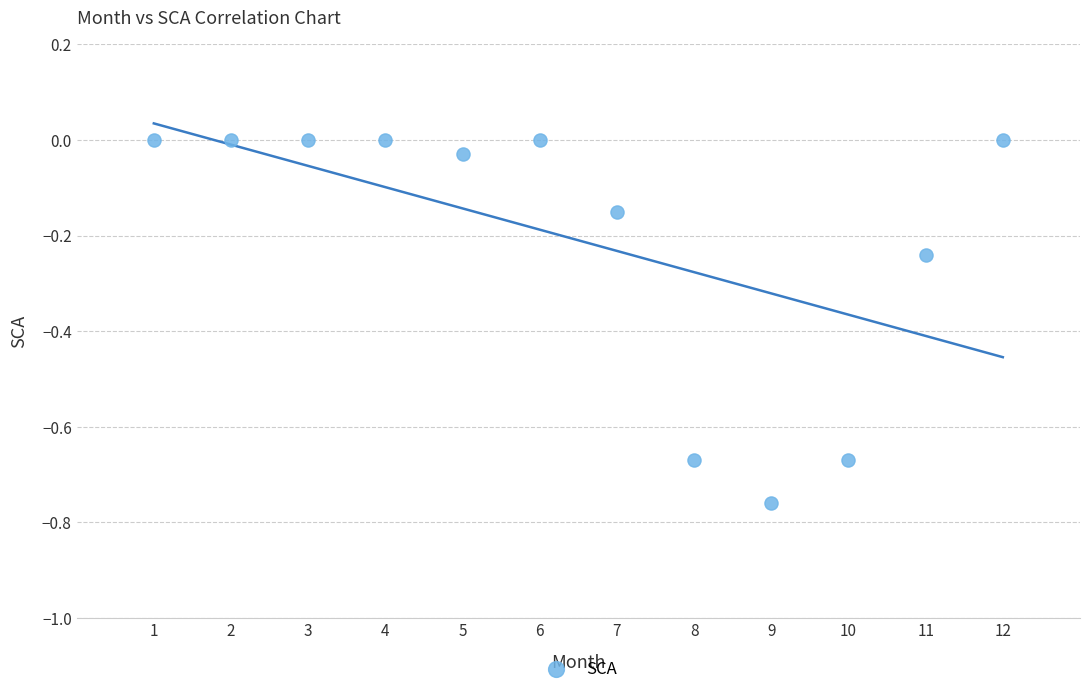

What is the range of Y values (max minus min)?

0.8